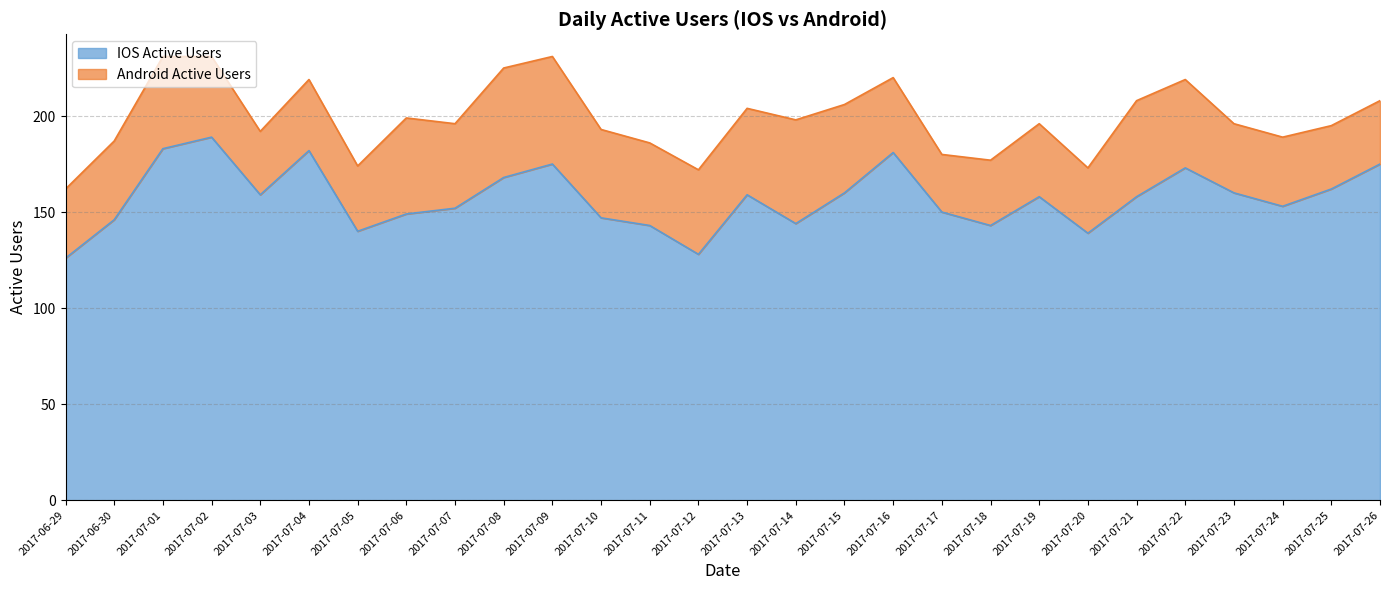

What is the label of the 17th point from the right?

2017-07-10